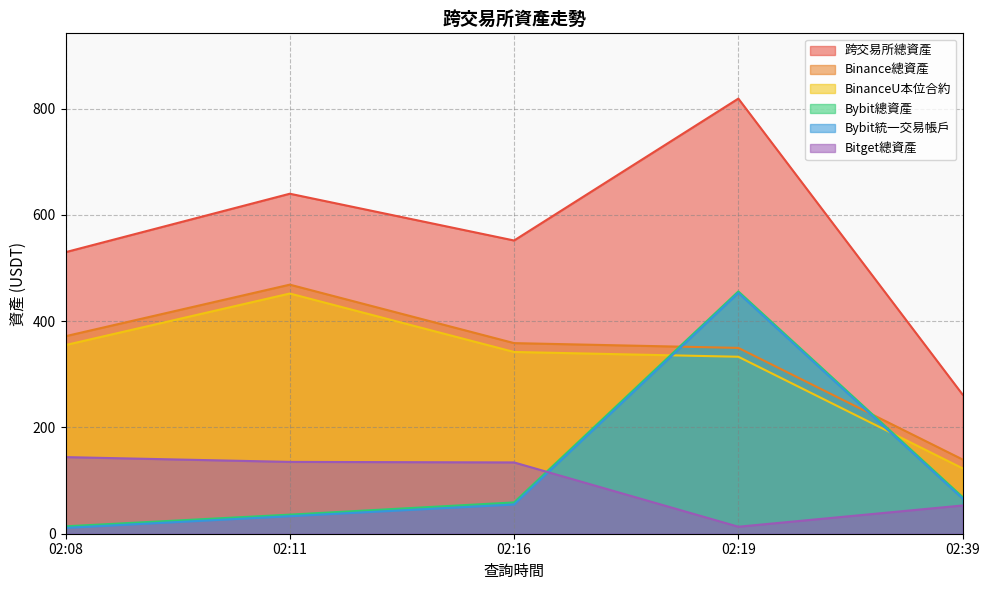

Which category has the highest value in the 跨交易所總資產 series?

02:19